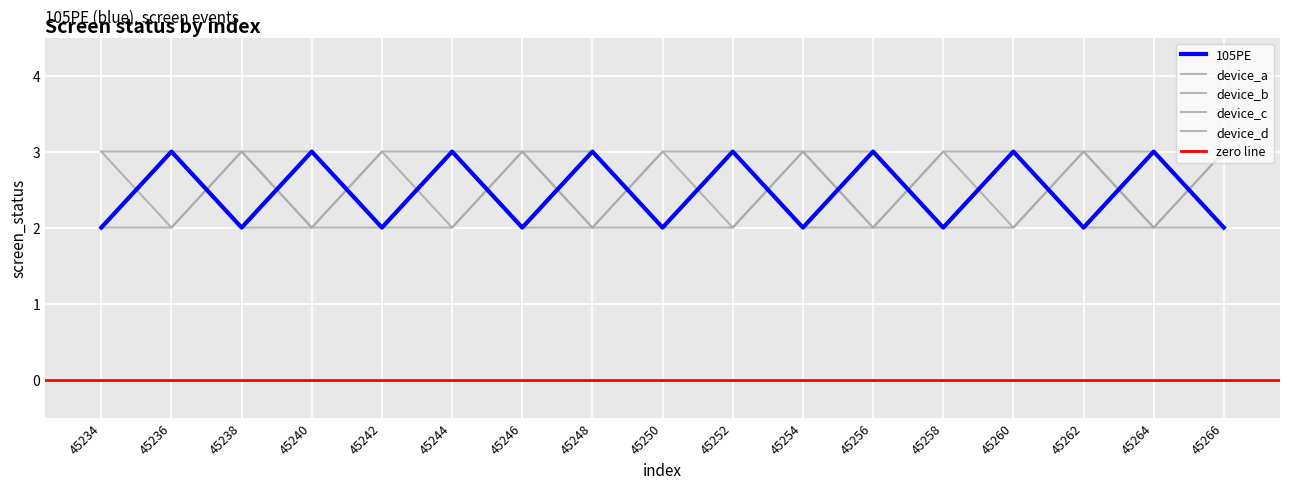

What is the maximum value shown in the chart?

3